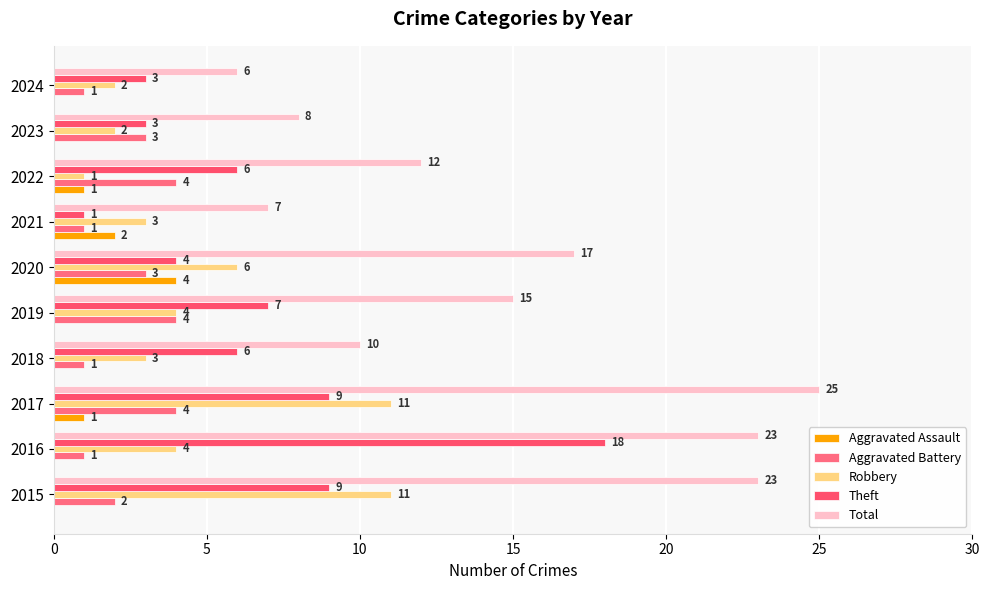

Reading right to left, transcribe all the data shown in this chart.

Aggravated Assault: 0	0	1	2	4	0	0	1	0	0
Aggravated Battery: 1	3	4	1	3	4	1	4	1	2
Robbery: 2	2	1	3	6	4	3	11	4	11
Theft: 3	3	6	1	4	7	6	9	18	9
Total: 6	8	12	7	17	15	10	25	23	23